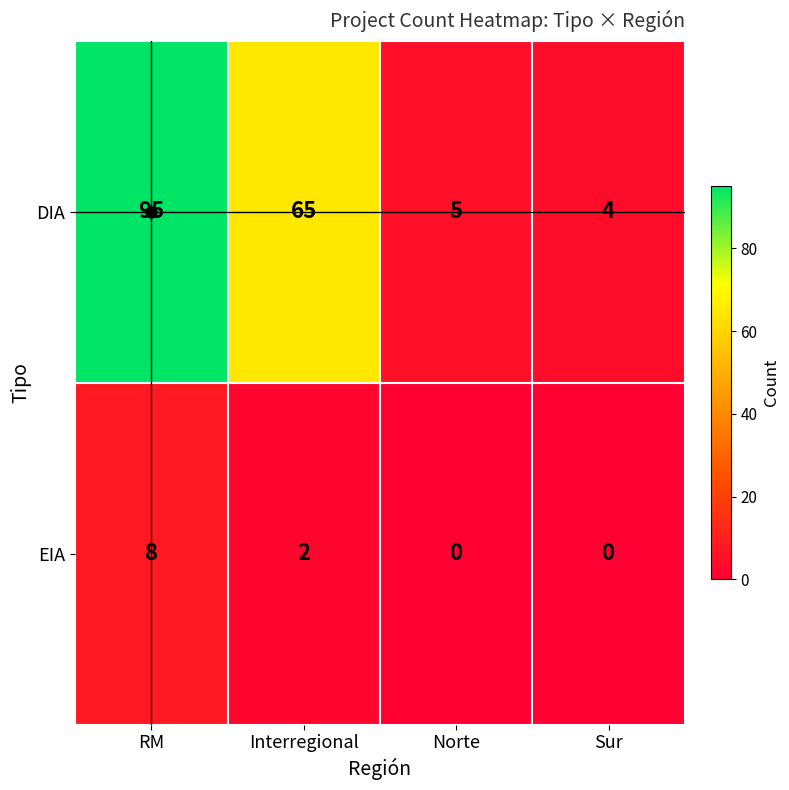

Rank the series at Interregional from lowest to highest value.

EIA, DIA